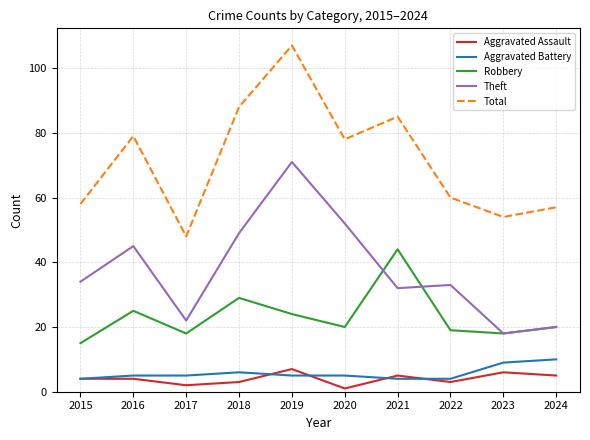

Rank the series by their maximum value, from lowest to highest.

Aggravated Assault, Aggravated Battery, Robbery, Theft, Total